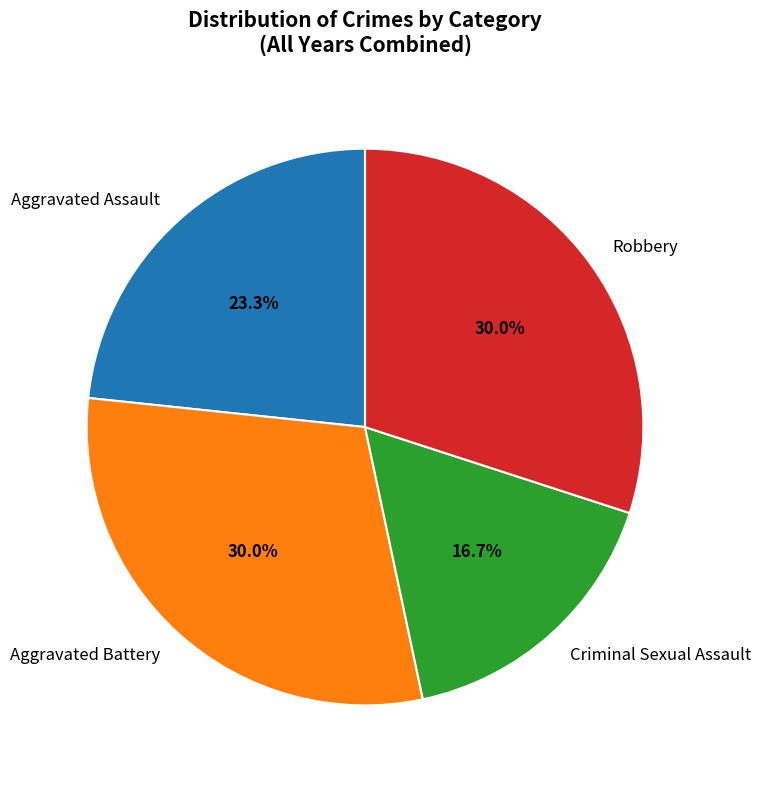

How many slices are in this pie chart?

4